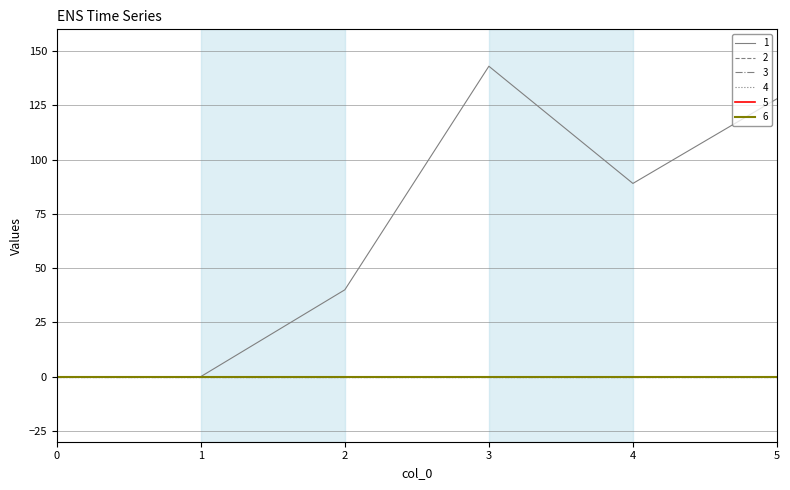

True or false: 6 and 1 cross at least once.

False